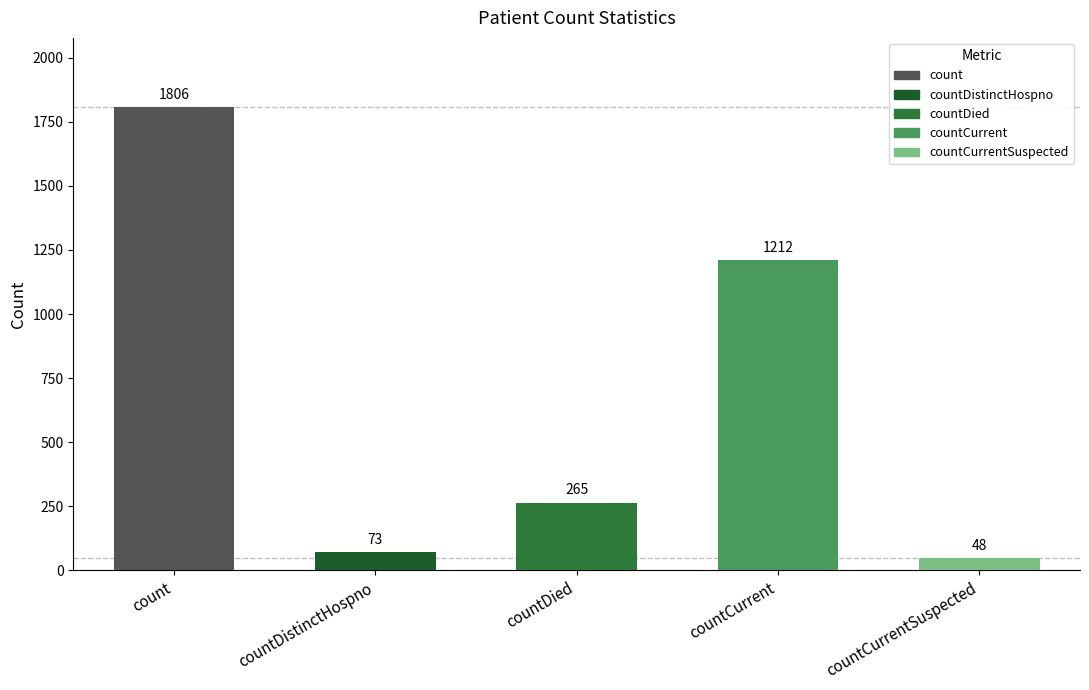

How many categories are shown in the chart?

5